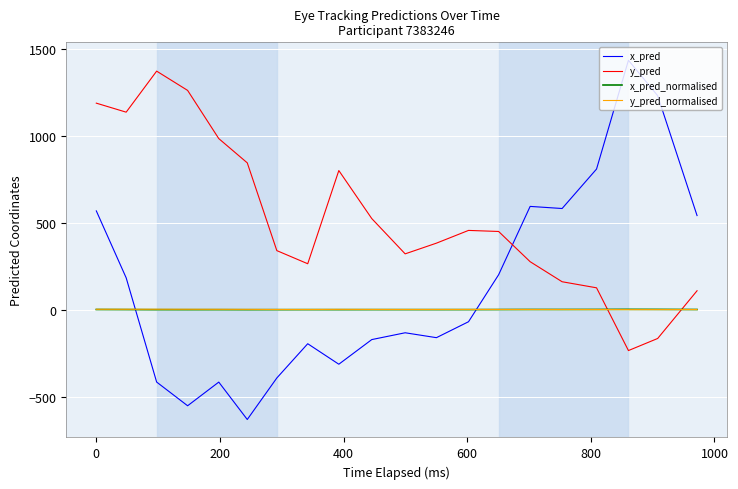

Which series has the widest spread of values?

x_pred